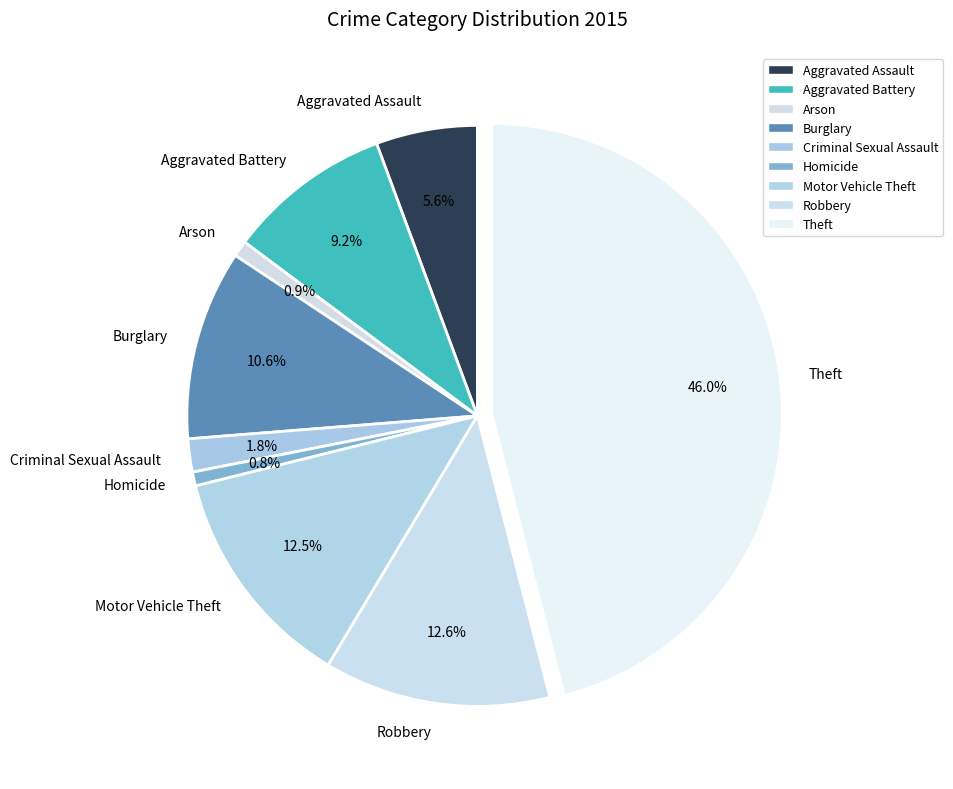

To the nearest percent, what portion does Criminal Sexual Assault represent?

2%